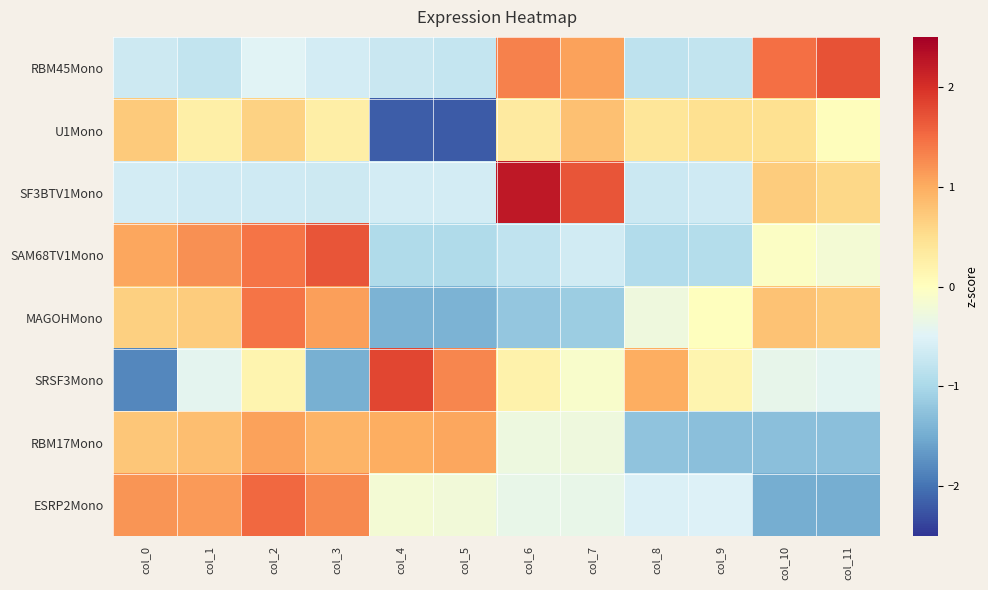

Which category has the lowest value across all series?

col_5